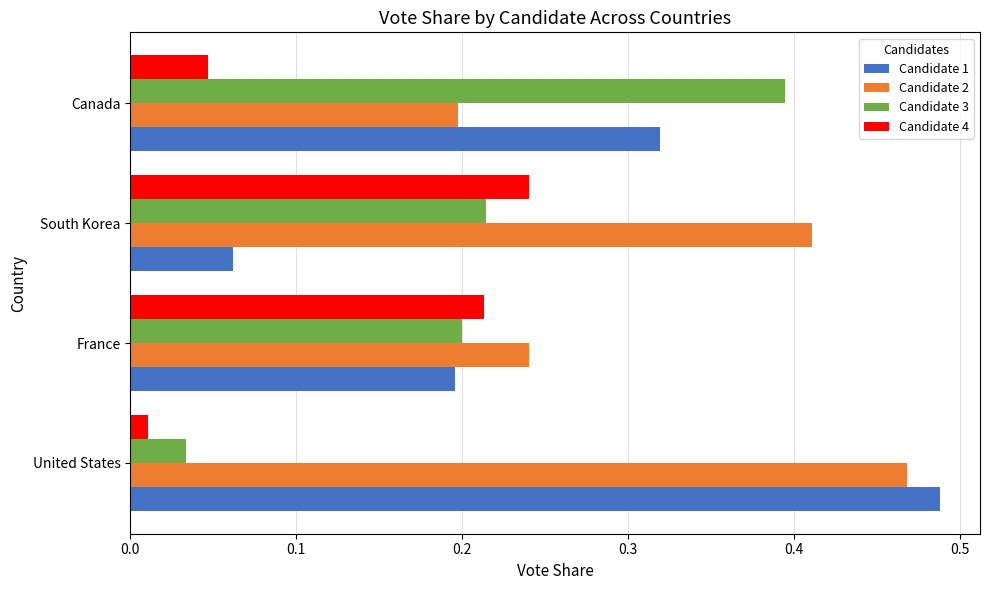

Where is Candidate 1 nearest to the value 0?

South Korea